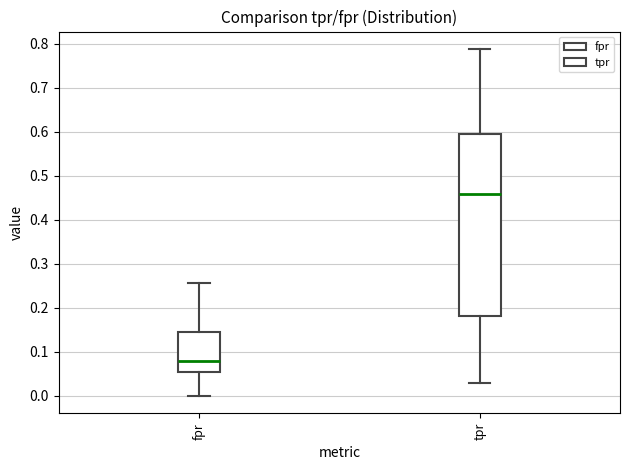

Which box's median line is the highest?

tpr